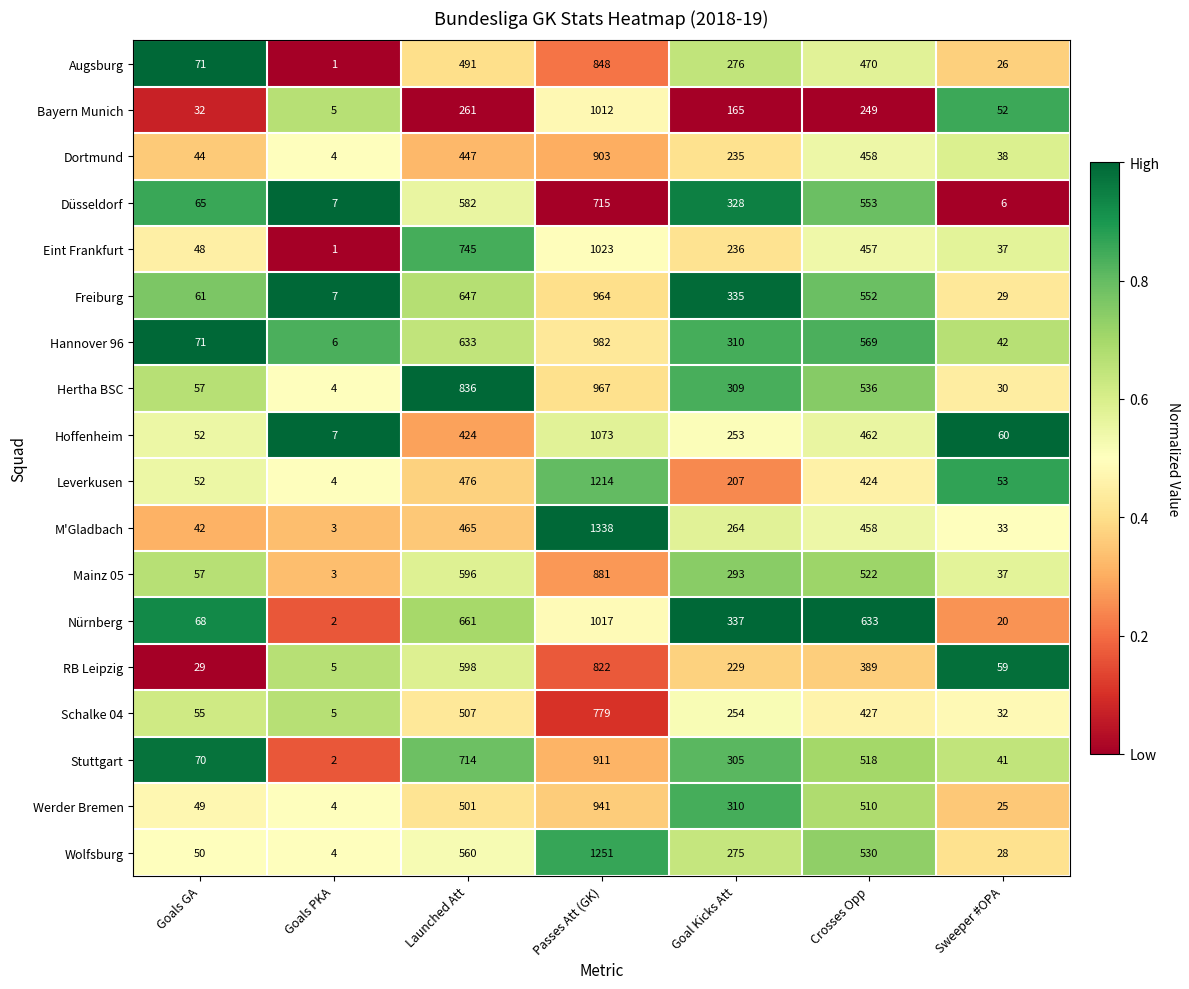

At which label is M'Gladbach closest to 670?

Launched Att